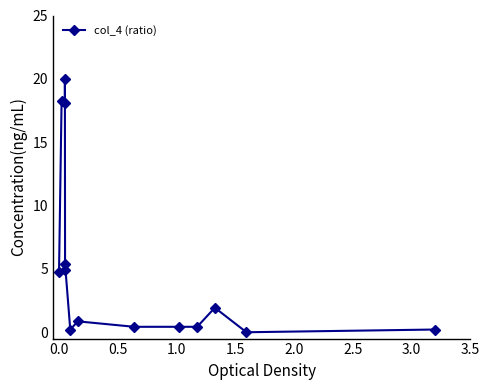

How many interior local peaks (higher than both neighbors) does the data have?

5